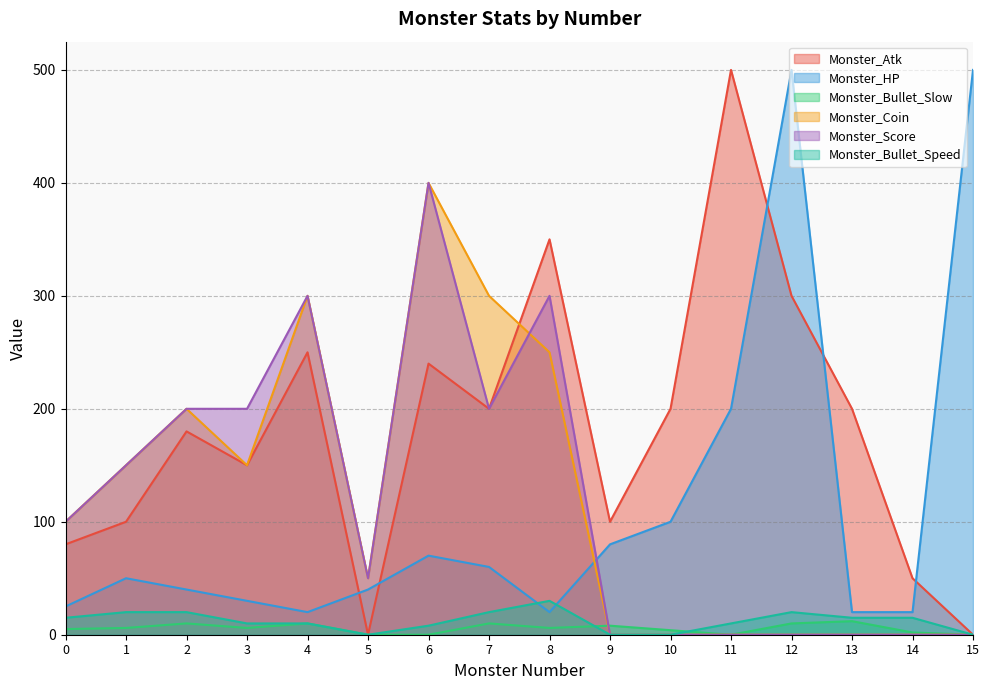

Between 2 and 4, which is larger?

4